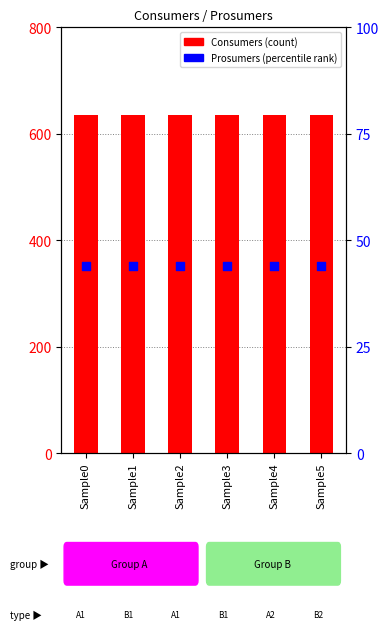

What are all the series names shown in the legend?

Consumers, Prosumers